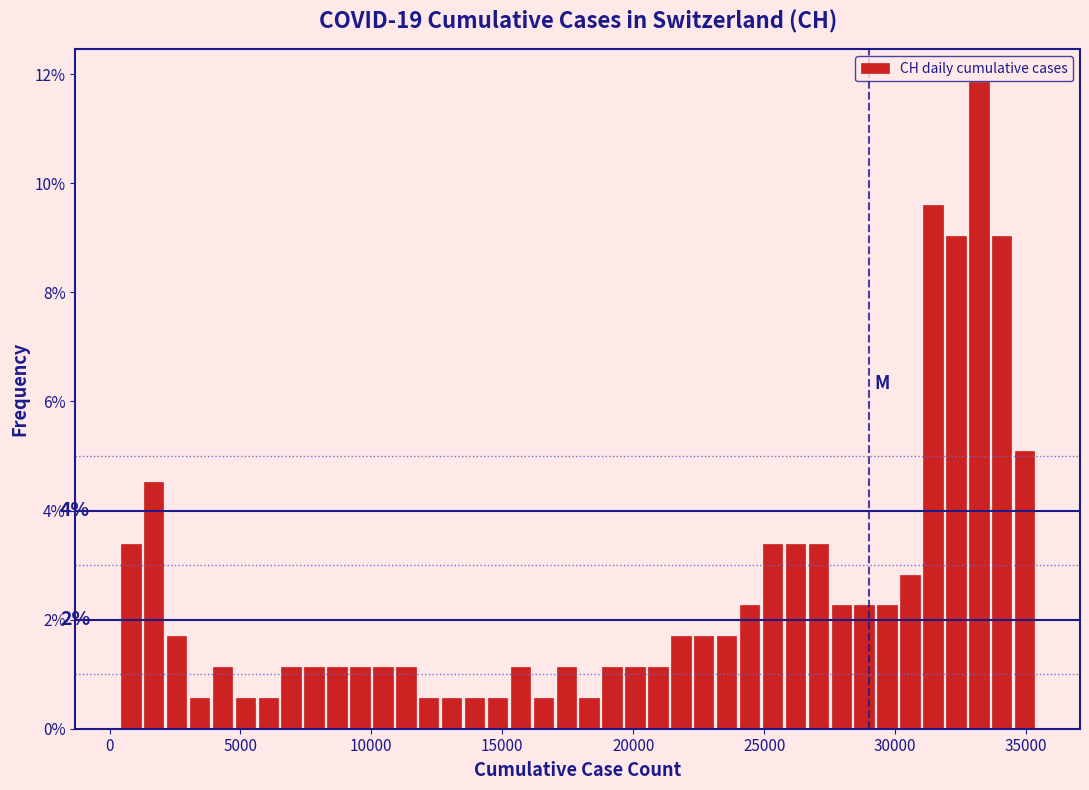

Read against the x-axis, roughly where is the centre of the tallest bar?

33000